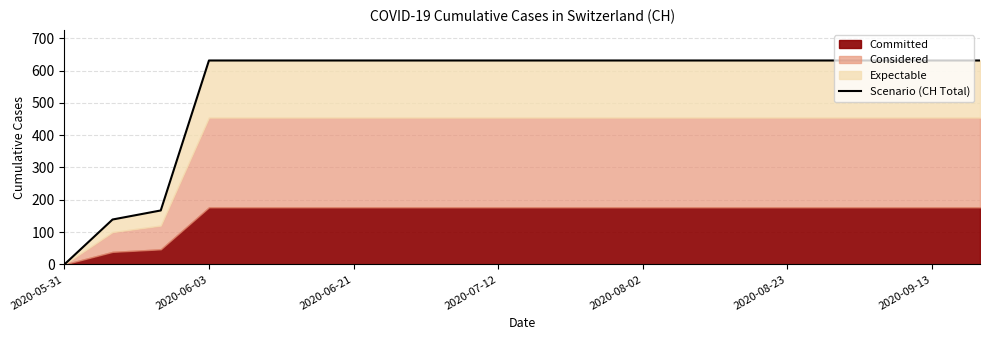

Between 2020-07-12 and 19, which is larger?

2020-07-12